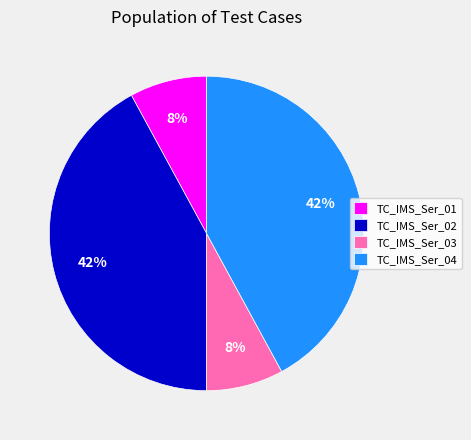

Count the number of slices in the pie.

4